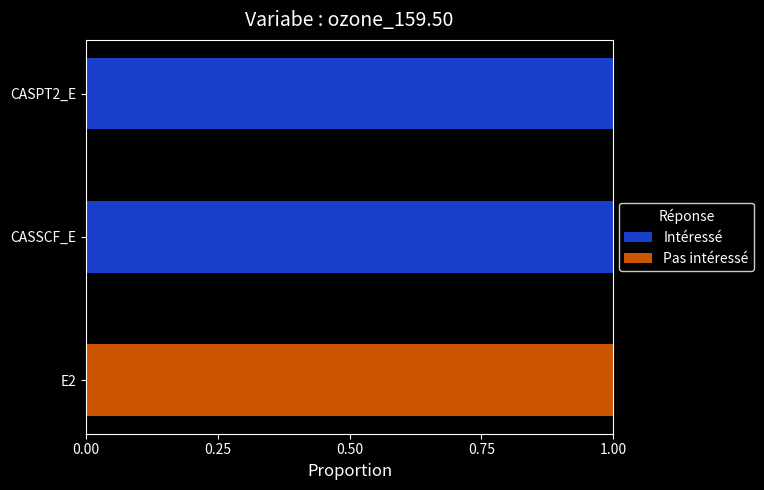

What is the total value across all series at E2?

1.0